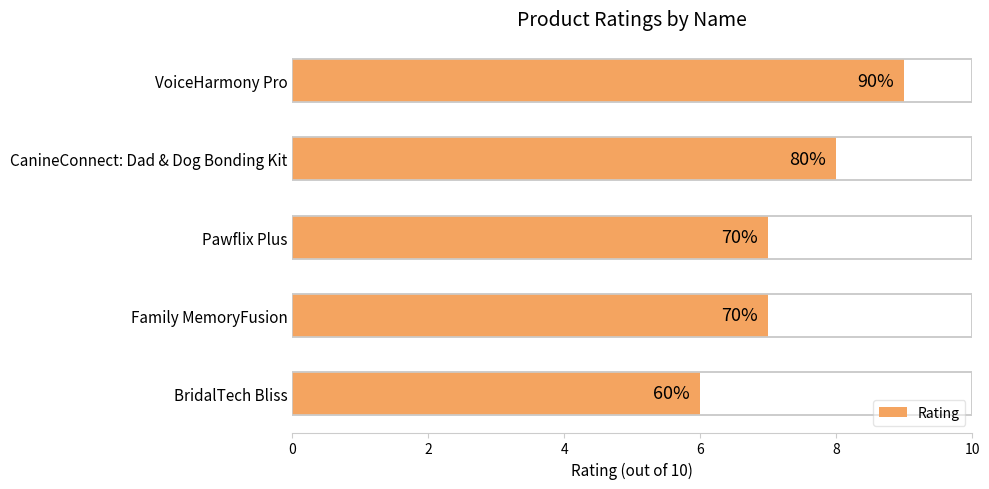

Are the bars horizontal?

Yes